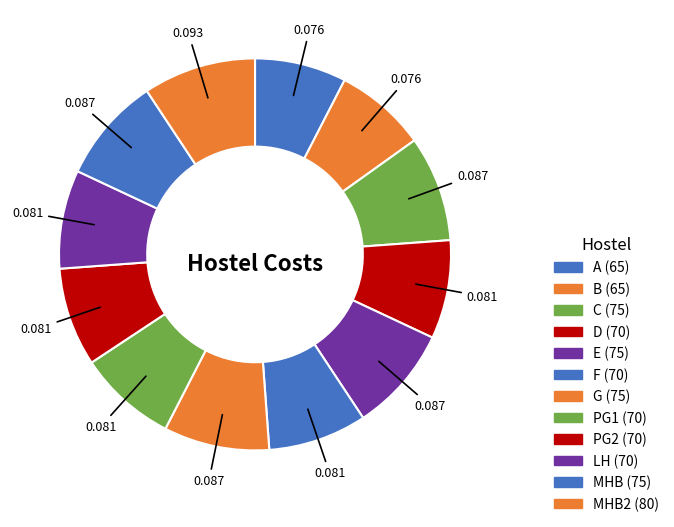

How many slices are in this pie chart?

12